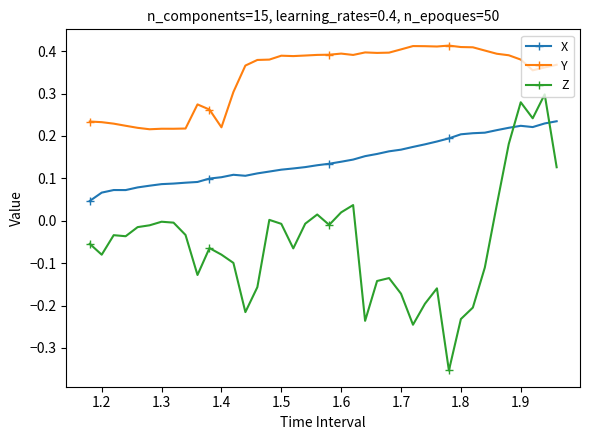

In Y, how many points are lower than both neighbors (excluding endpoints)?

8